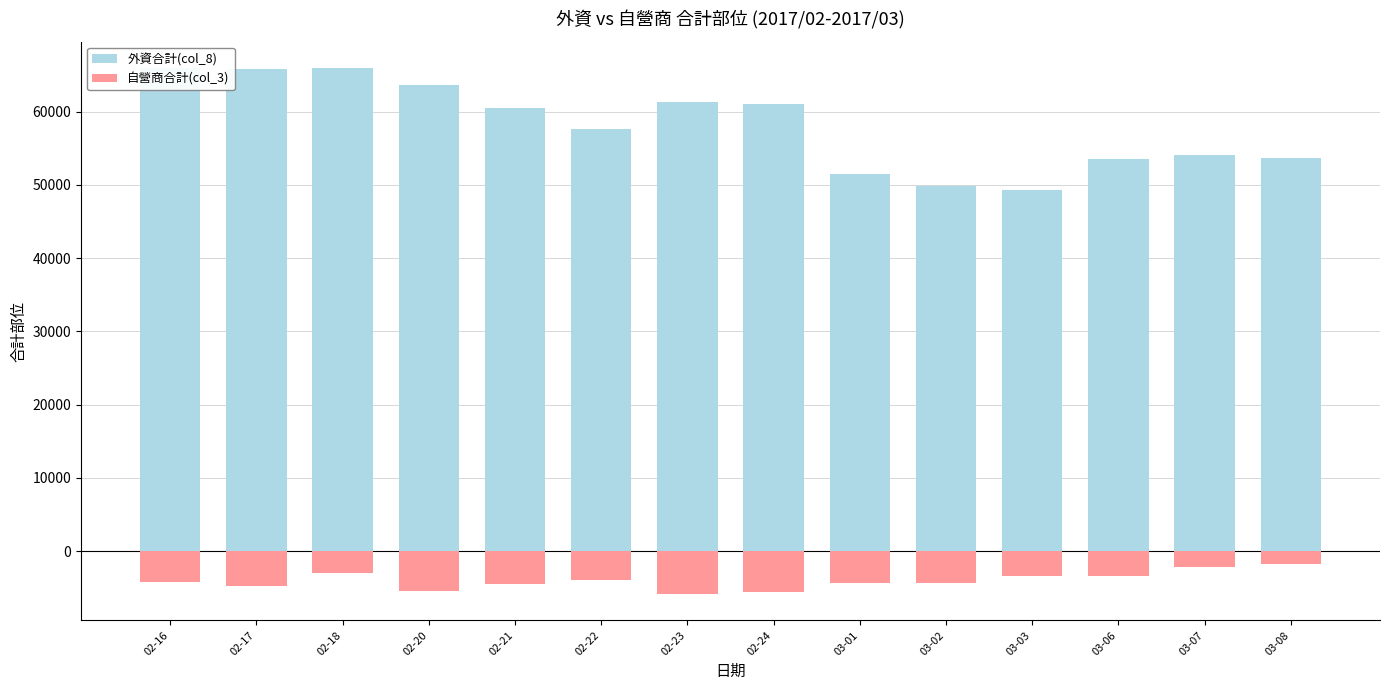

What is the value of the 外資合計(col_8) bar at the 1st from the left?

65904.5